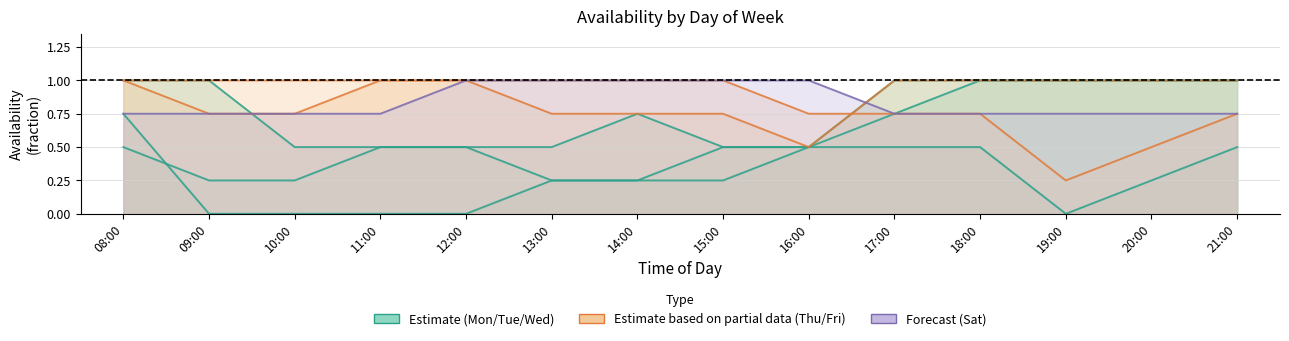

True or false: Mon and Sat intersect in this chart.

False